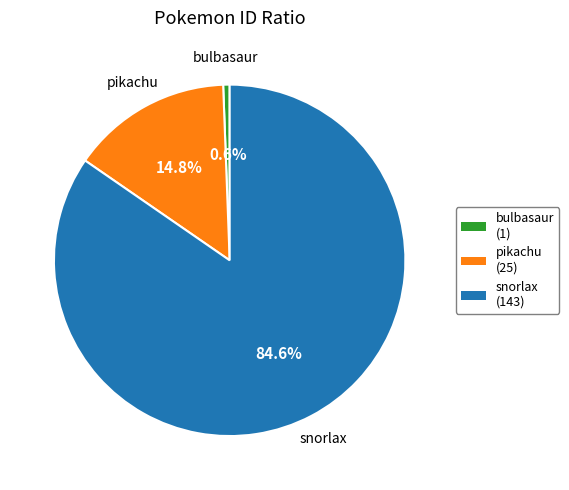

True or false: bulbasaur accounts for 9% of the total.

False